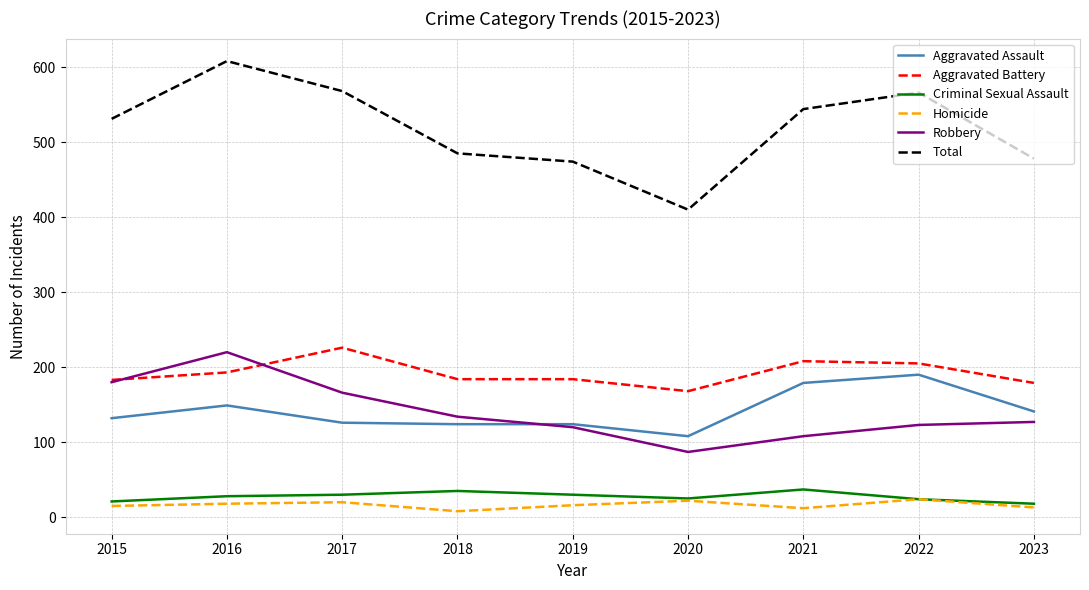

At which label does Robbery reach its peak?

2016